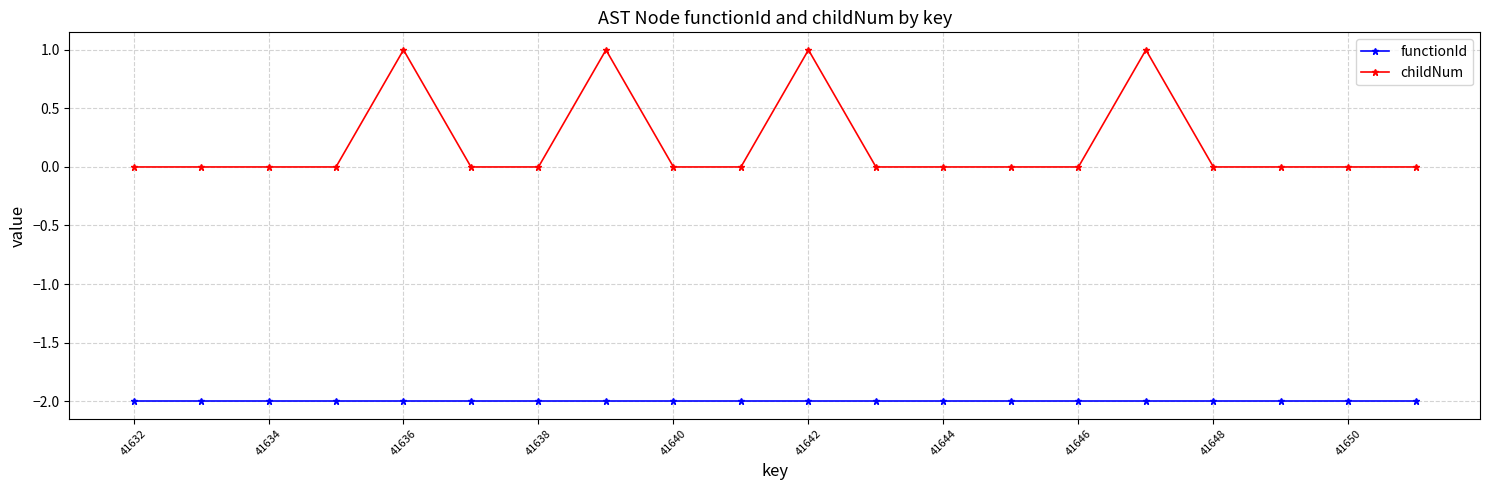

True or false: childNum and functionId intersect in this chart.

False